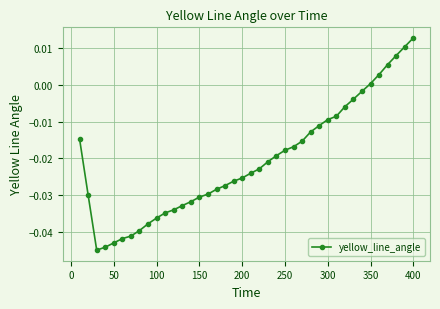

What is the sum of all values?

-0.8